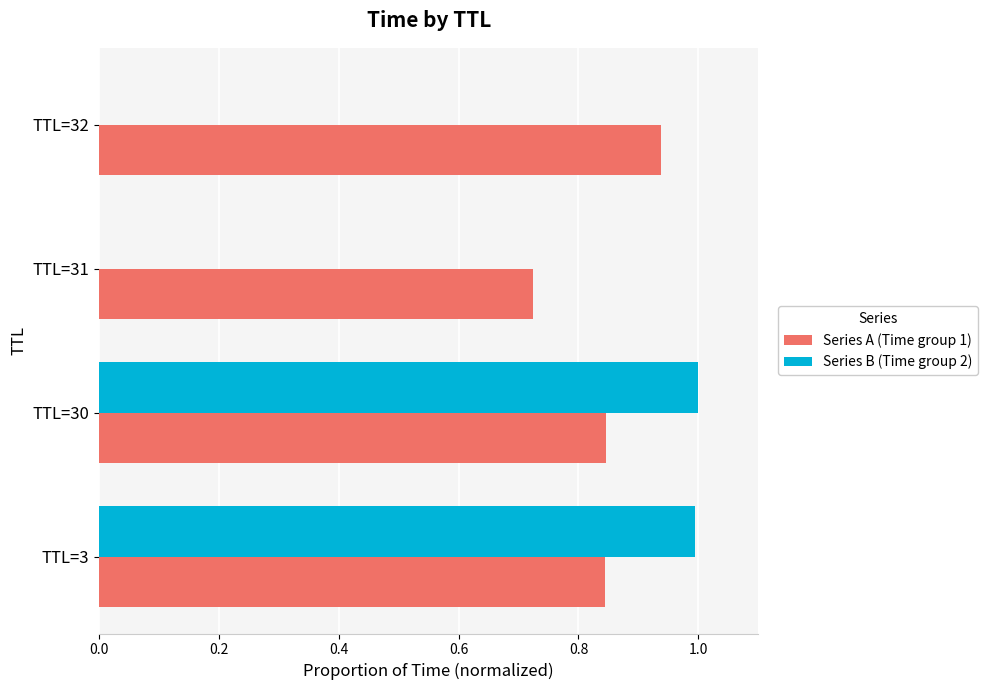

Which category has the highest value in the Series A (Time group 1) series?

TTL=32